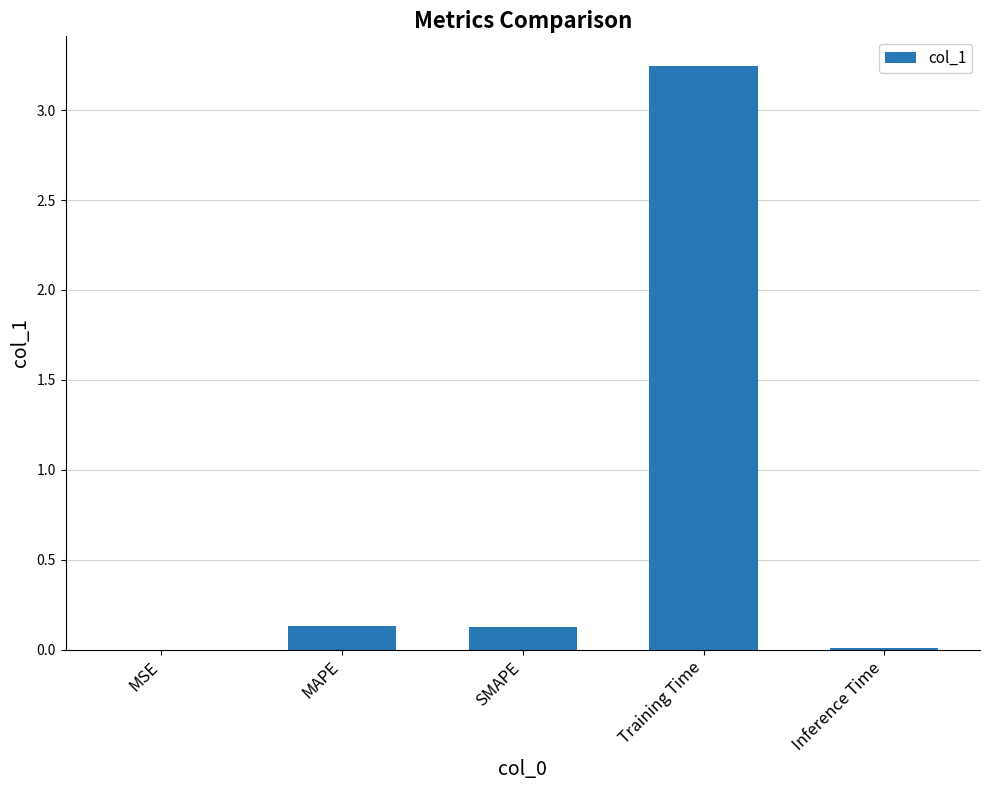

Are the bars horizontal?

No